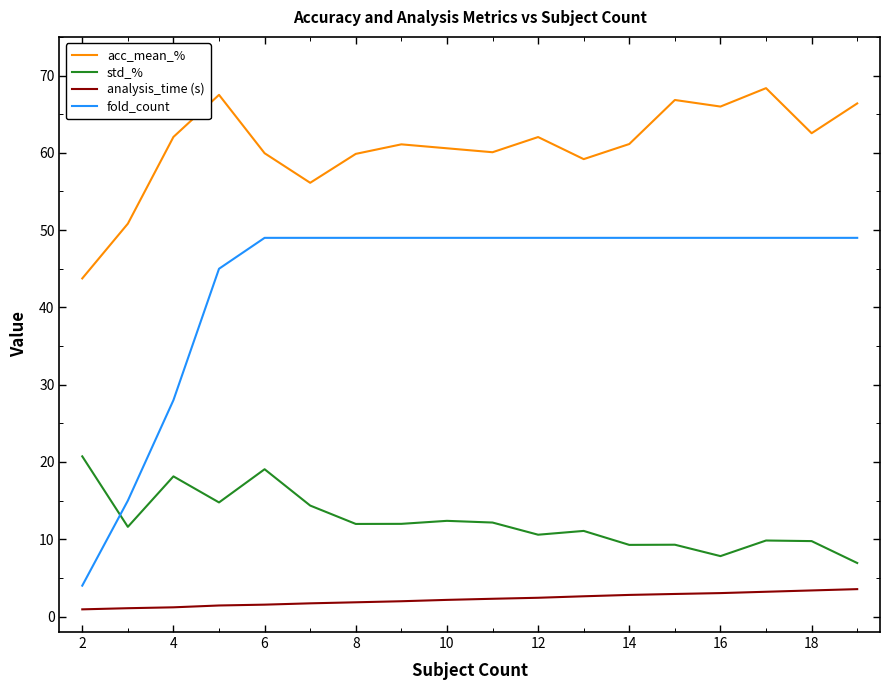

Which series has the largest total across all categories?

acc_mean_%